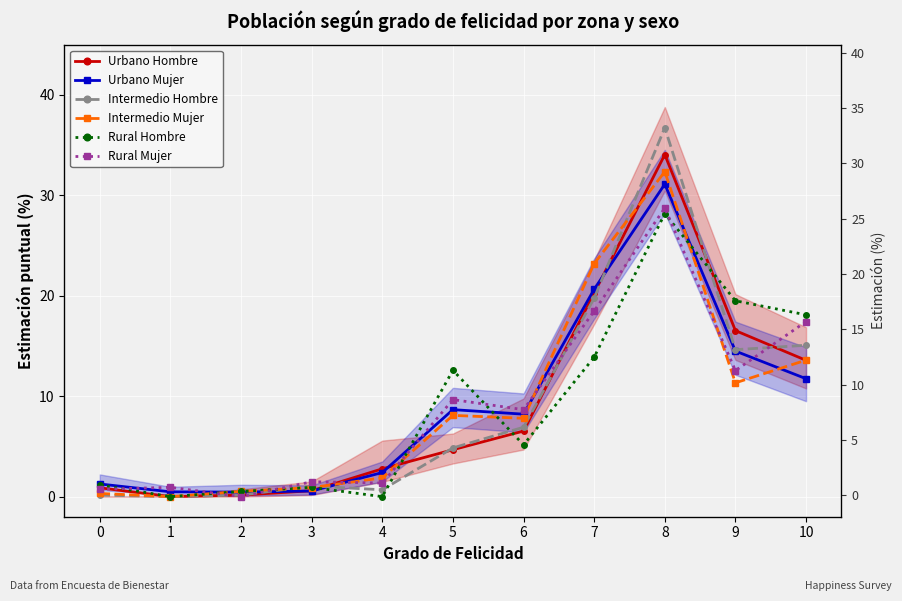

What is the difference between the maximum and minimum values in the Intermedio Hombre series?

36.7